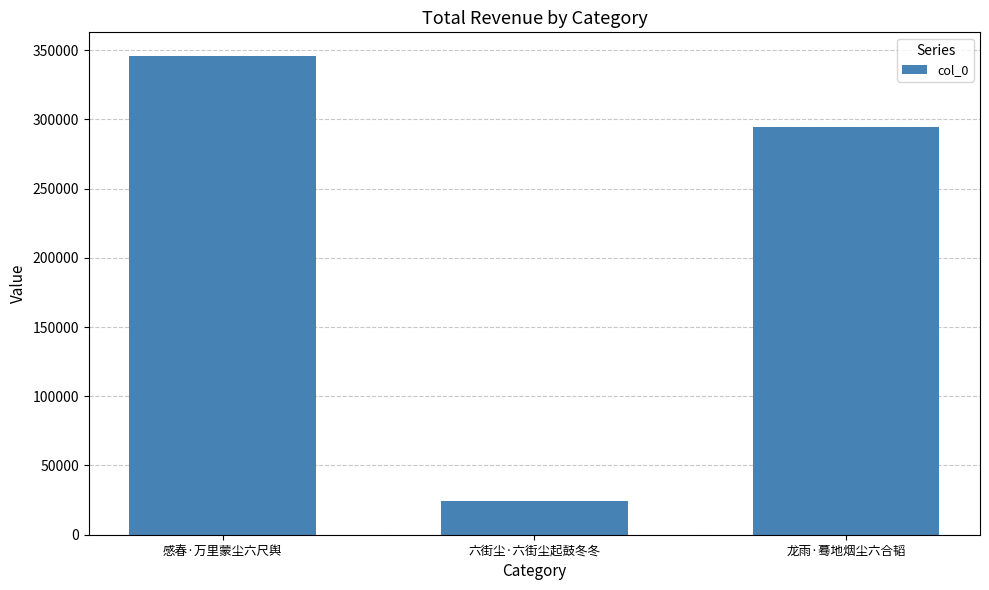

Is it true that the value at 龙雨·蓦地烟尘六合韬 is 294824?

True